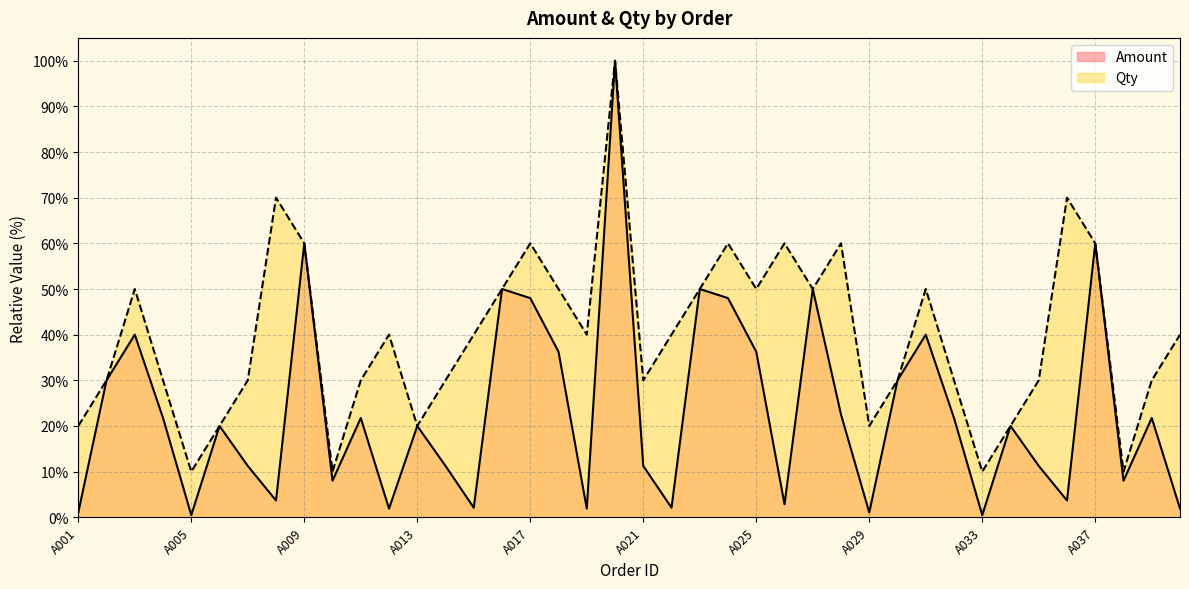

The Amount series shows 30.0 at A030. True or false?

True